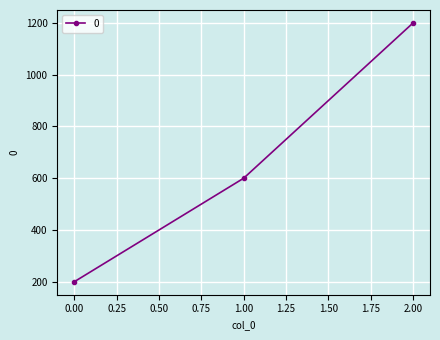

At which category does the chart reach its peak across all series?

2.00